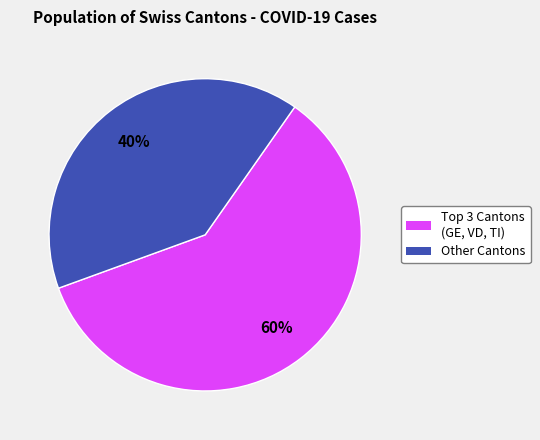

Is there any slice that represents more than half of the pie?

Yes